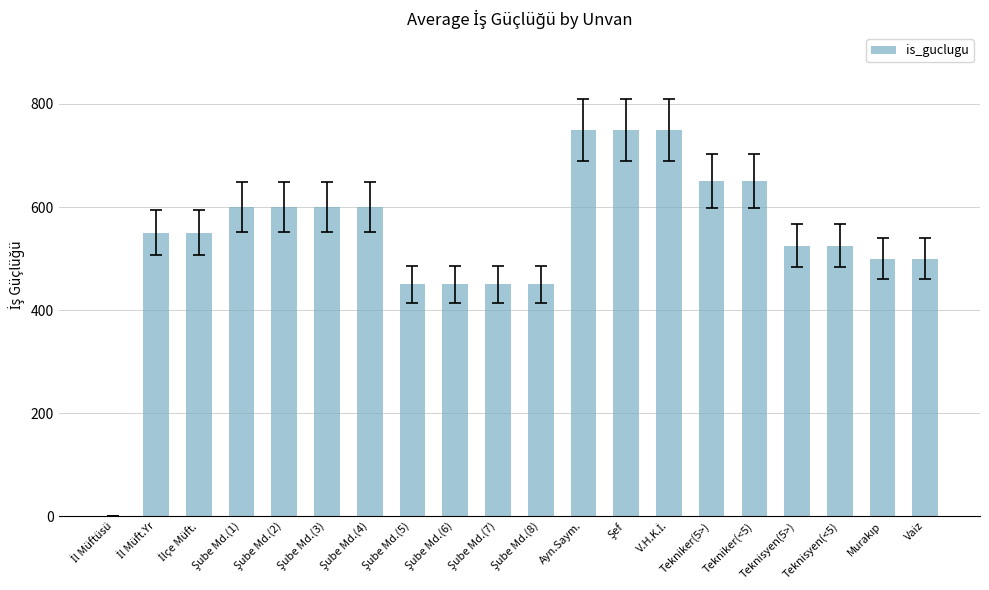

Is it true that the value at Tekniker(<5) is 215?

False